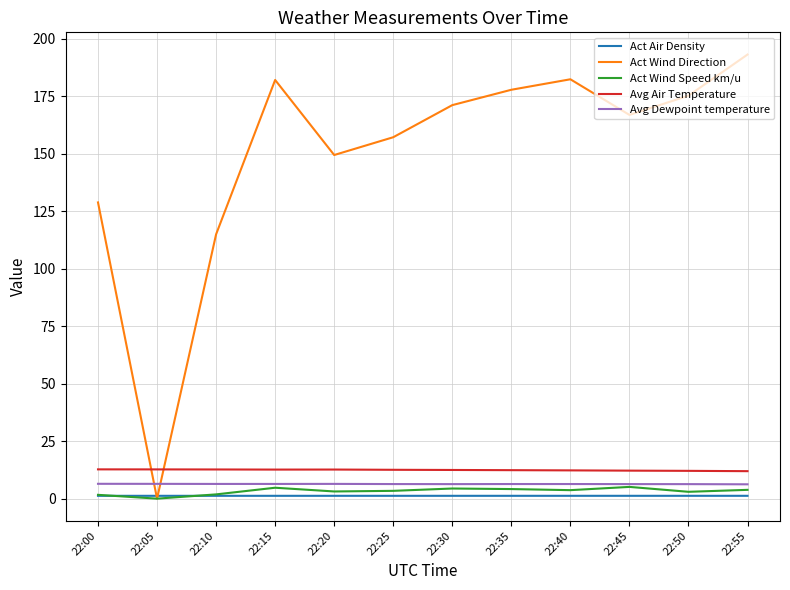

What is the sum of the Avg Air Temperature values at 22:50 and 22:35?

24.5